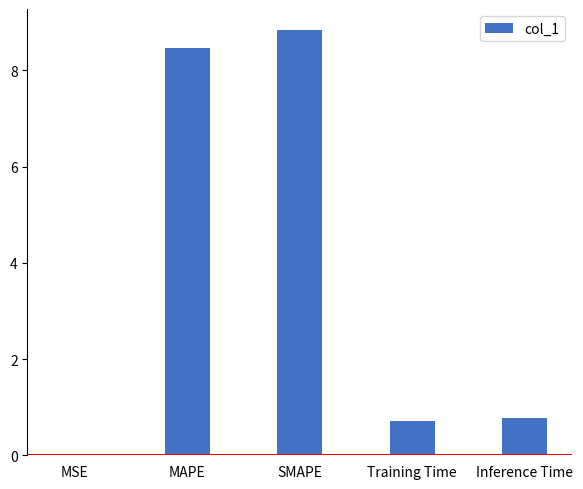

The value at MAPE is 8.5. True or false?

True